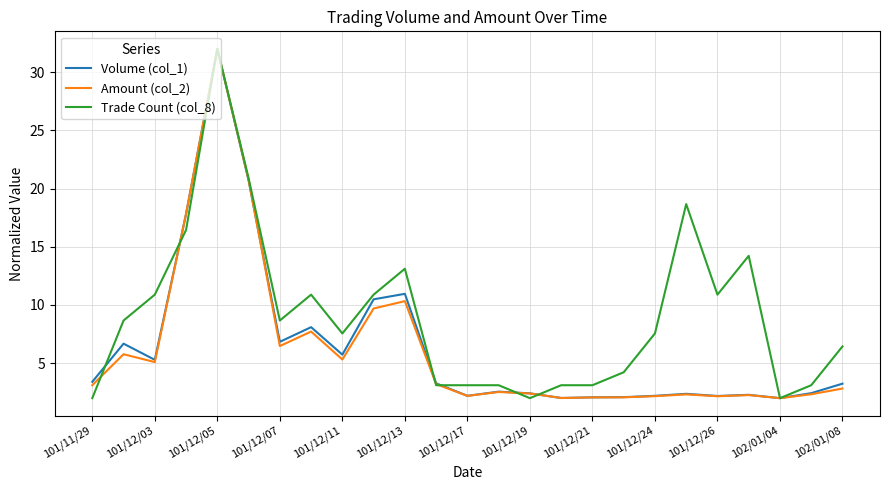

True or false: Trade Count (col_8) has more than 0 interior local peaks.

True